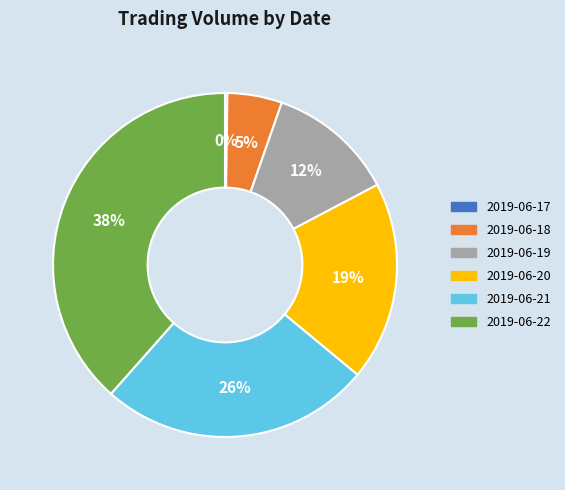

What percentage is the 2019-06-21 slice, to the nearest percent?

26%